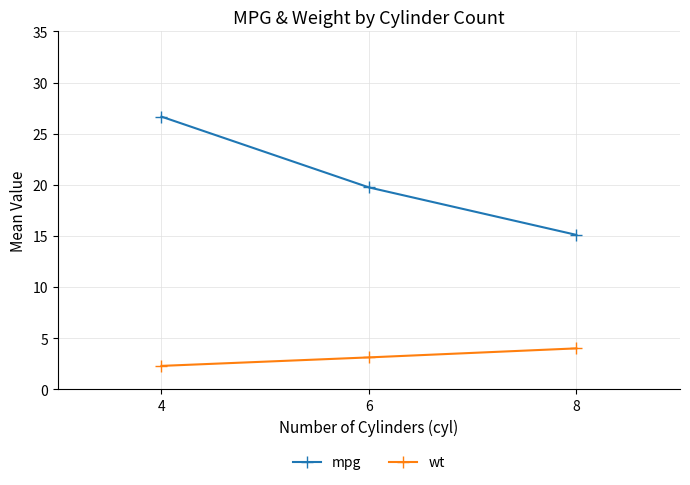

The mpg series shows 5.4 at 6. True or false?

False